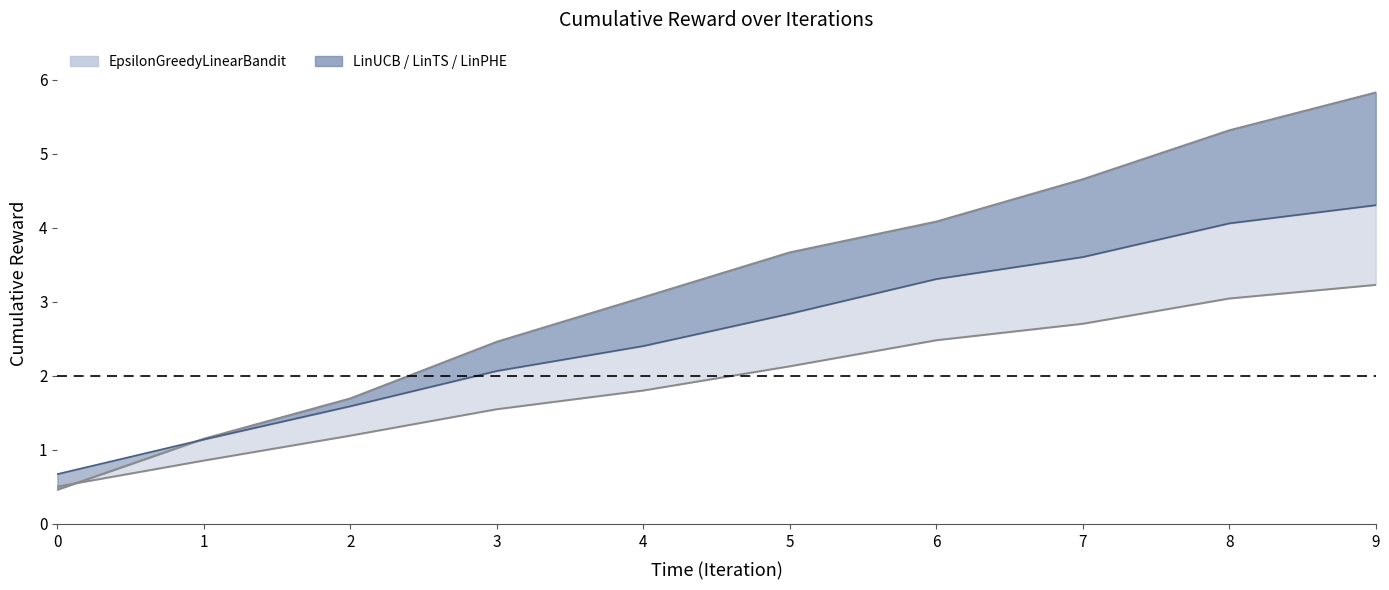

What is the total value across all series at 1?

3.1